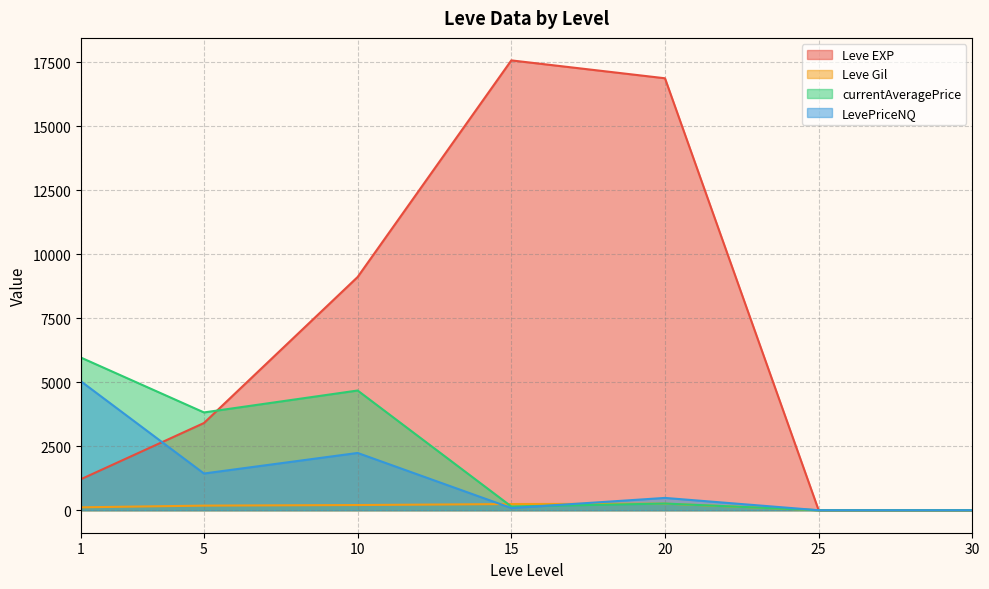

What is the greatest value displayed?

17563.3